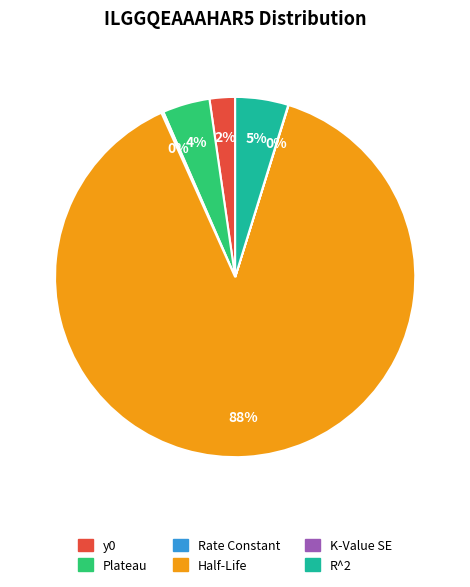

To the nearest percent, what portion does R^2 represent?

5%